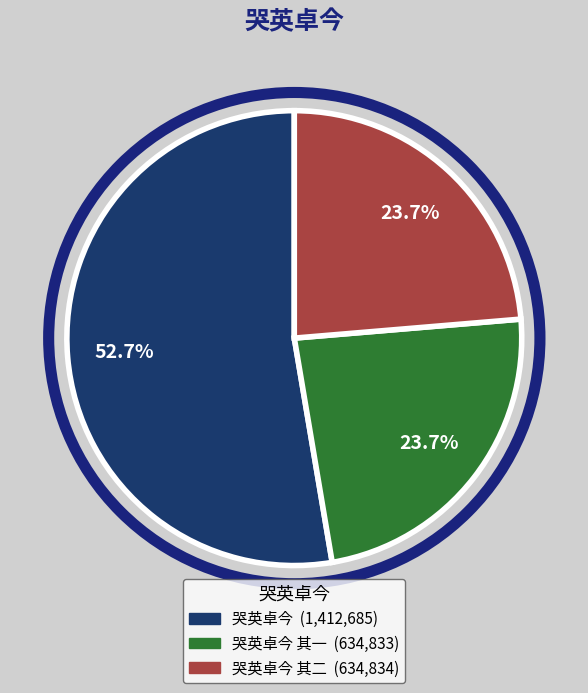

Is there a majority slice in this chart?

Yes